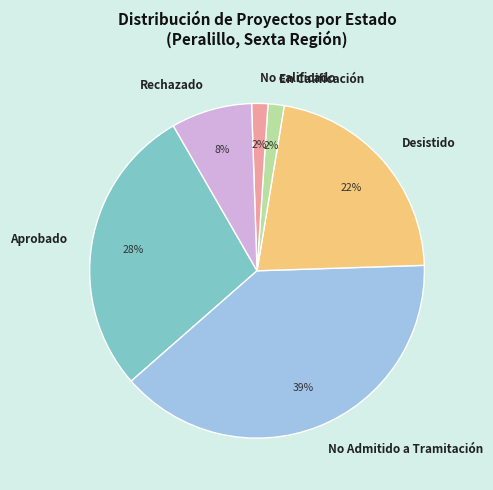

Which category has the biggest portion of the pie?

No Admitido a Tramitación